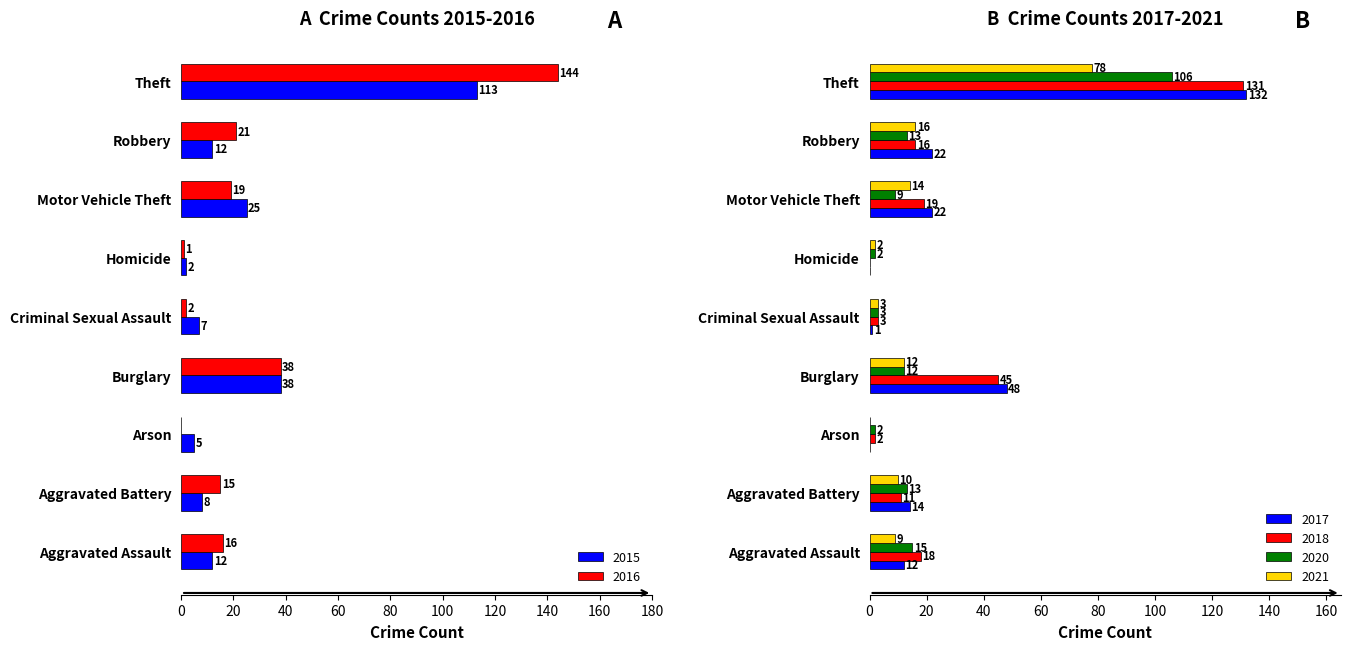

What is the label of the 5th bar from the right?

Criminal Sexual Assault